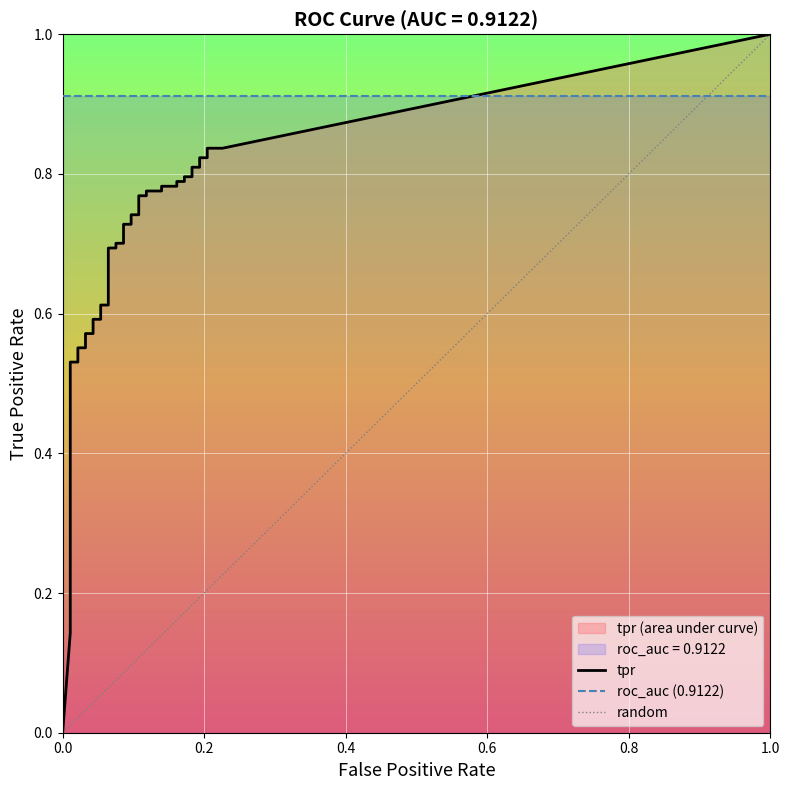

True or false: fpr has more than 1 interior local peaks.

False